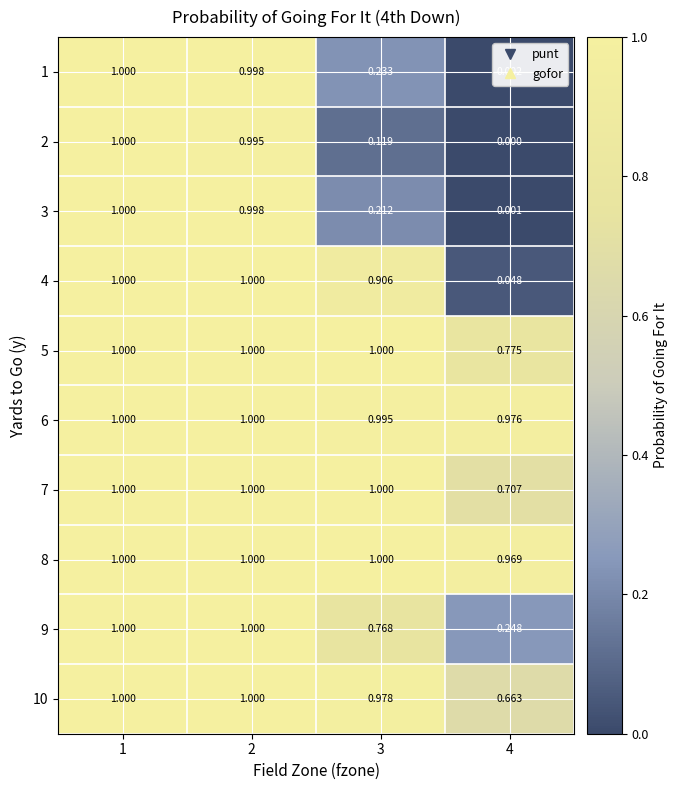

Is the value of 2 at 1 greater than the value of 10 at 4?

Yes